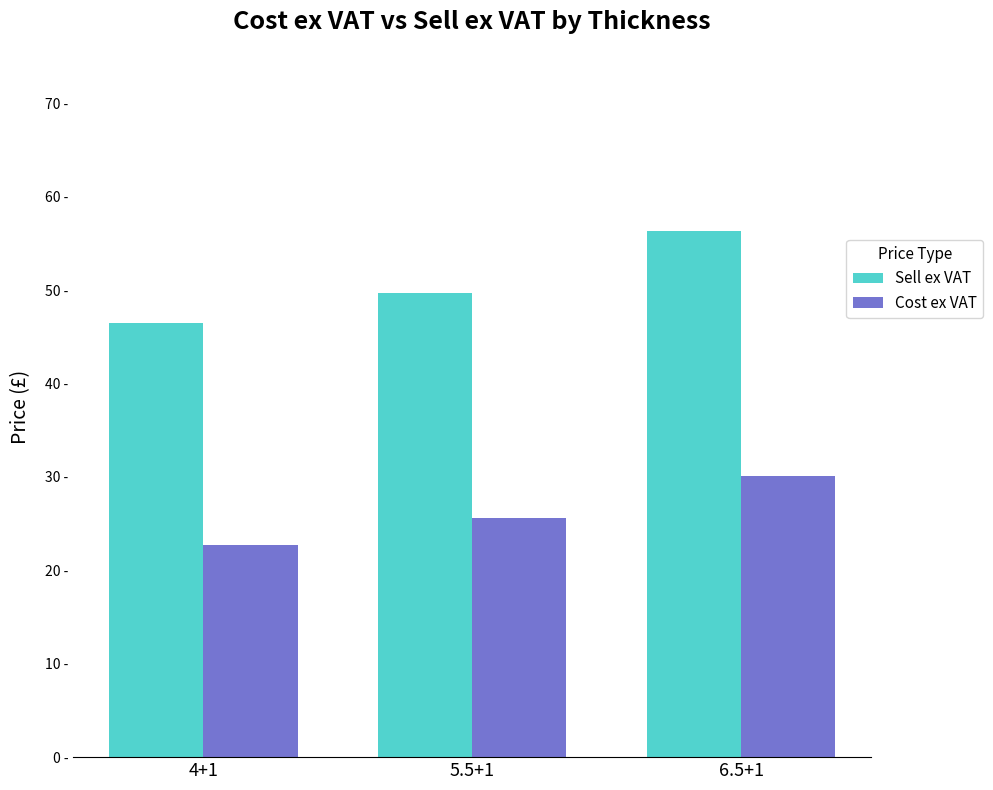

Rank the series by their average value, from lowest to highest.

Cost ex VAT, Sell ex VAT